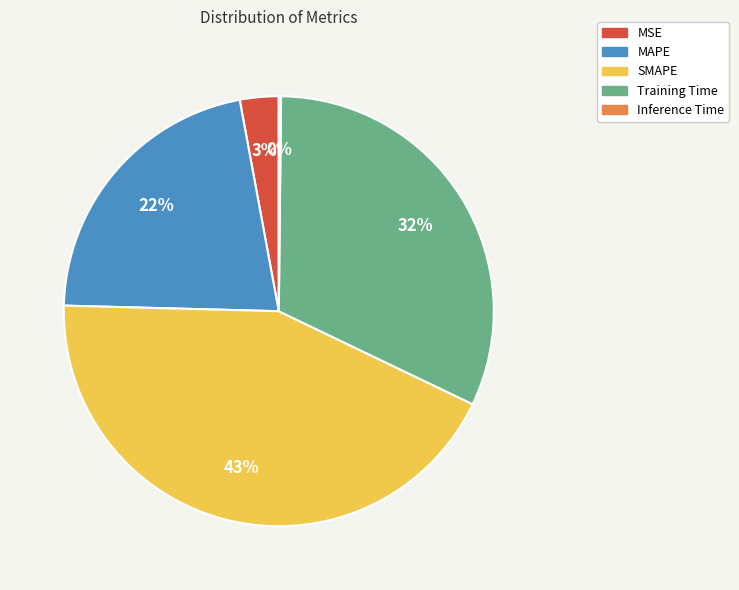

Does any single category account for the majority?

No